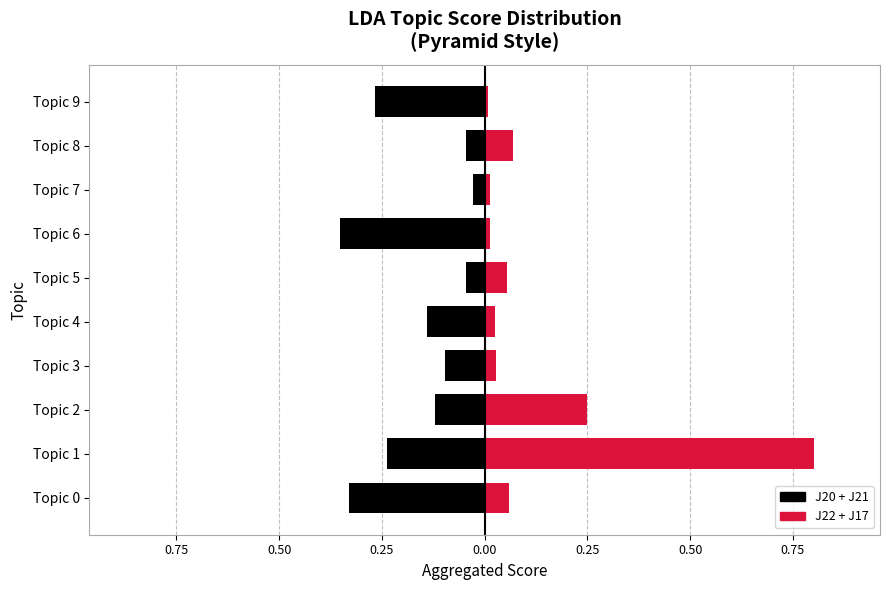

At which label does J22+J17 (red) reach its minimum?

Topic 9